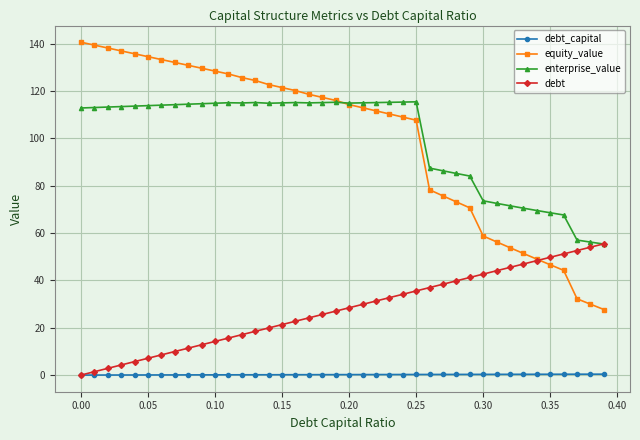

What is the highest value of the equity_value series?

140.6